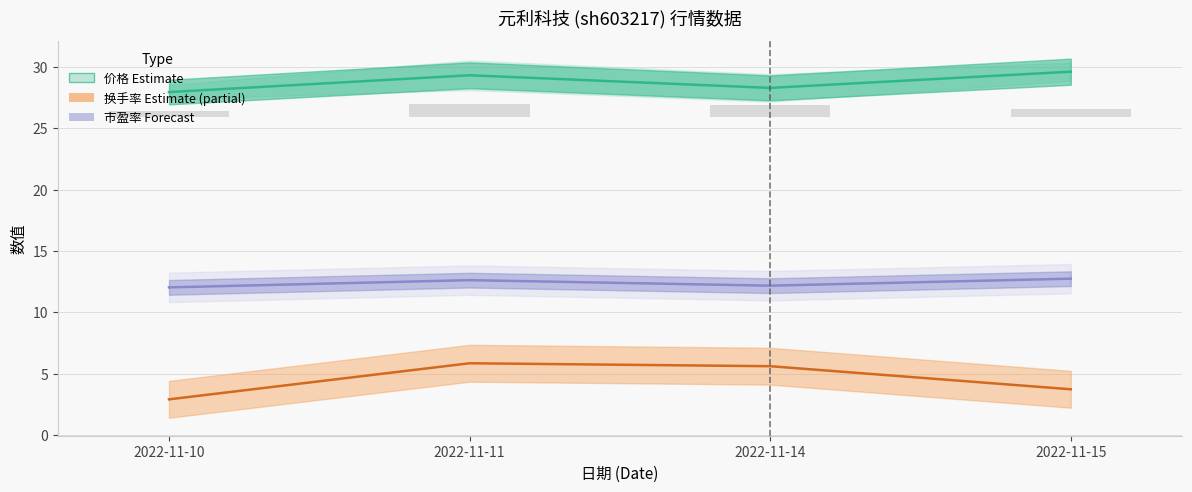

What is the total value across all series at 2022-11-15?

46.7